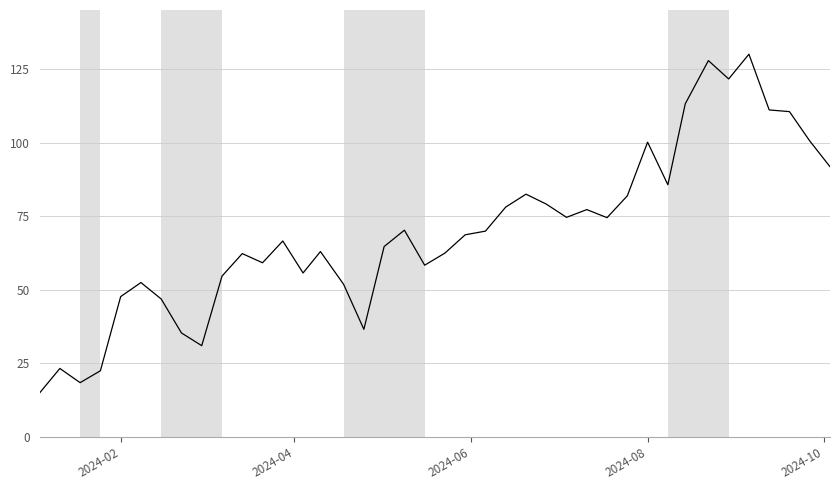

What is the minimum value shown in the chart?

15.0